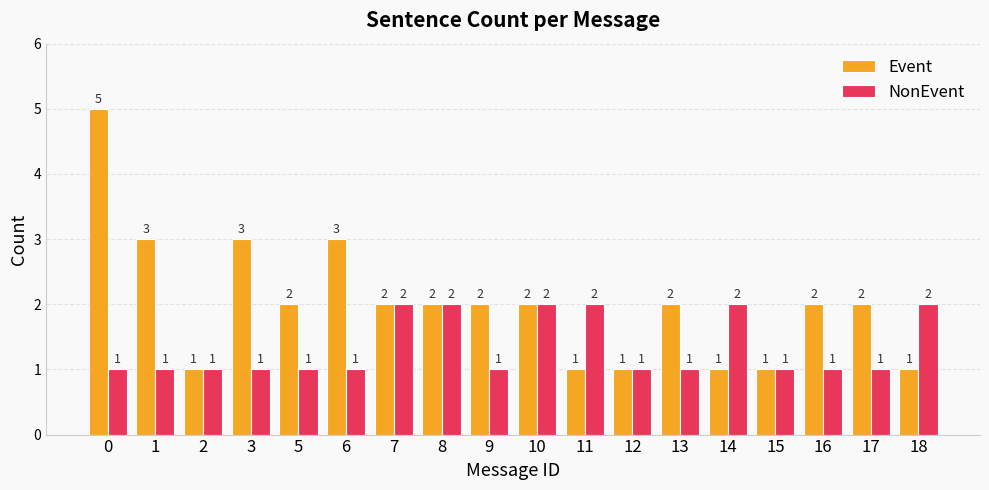

What is the difference between the maximum and minimum values in the Event series?

4